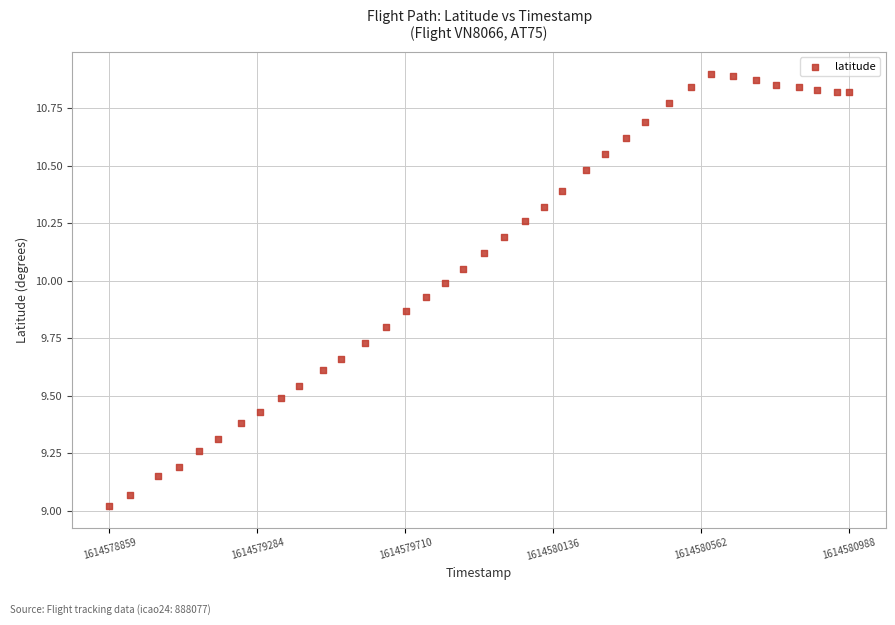

What is the range of Y values (max minus min)?

1.9